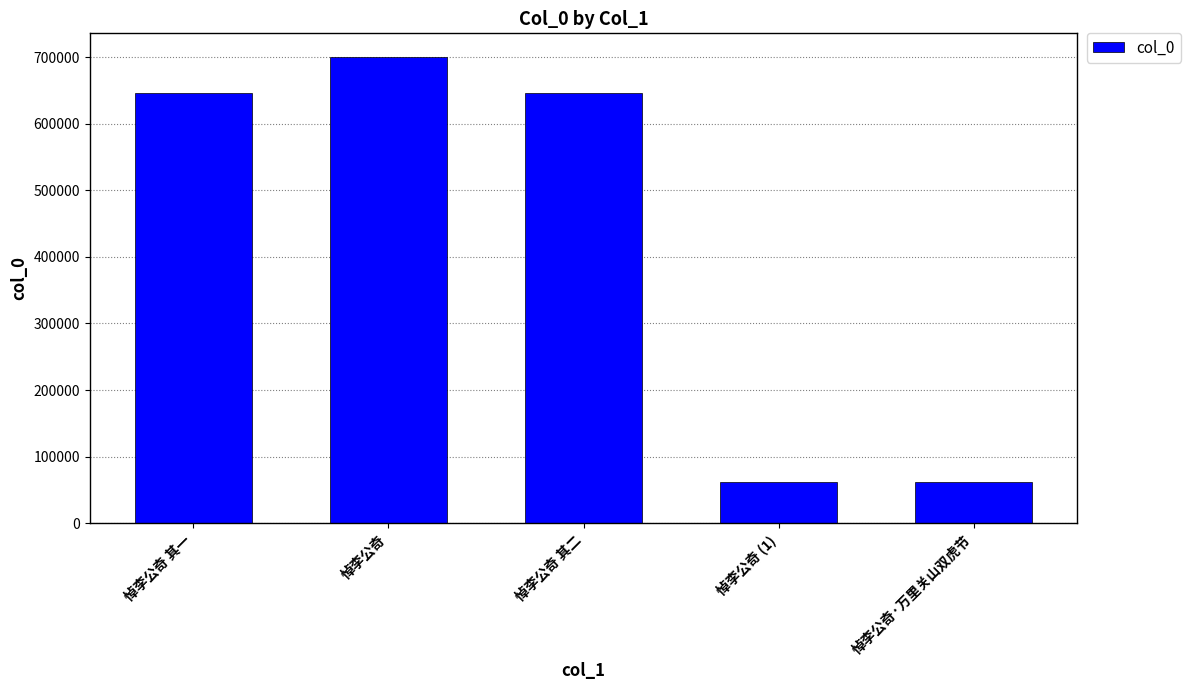

What is the minimum value shown in the chart?

61507